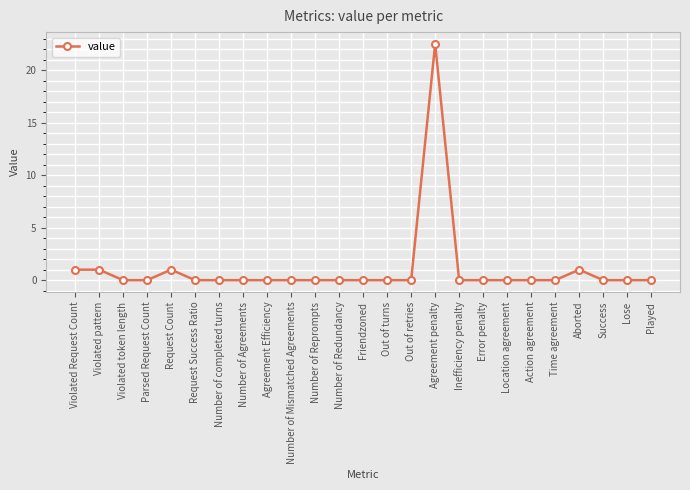

What is the change in value from Time agreement to Aborted?

+1.0